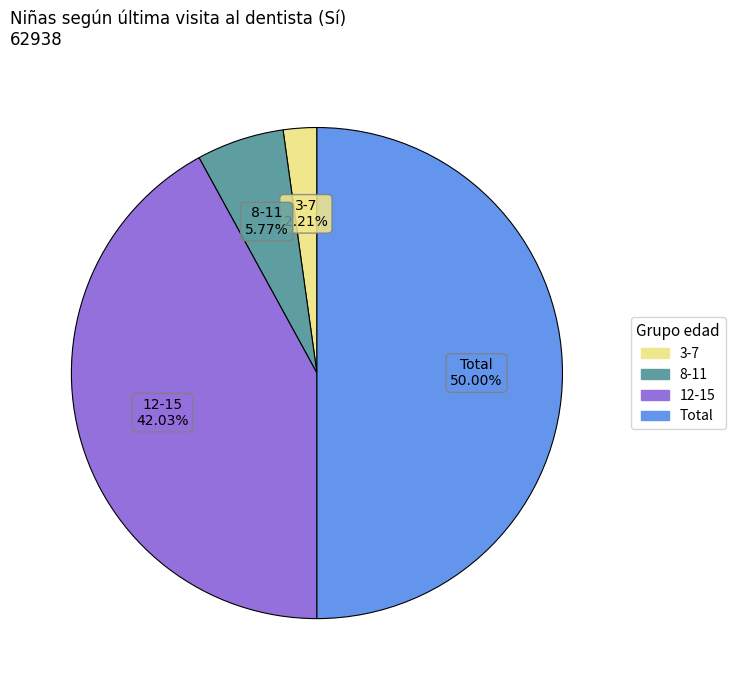

To the nearest percent, what is the average slice percentage?

25%